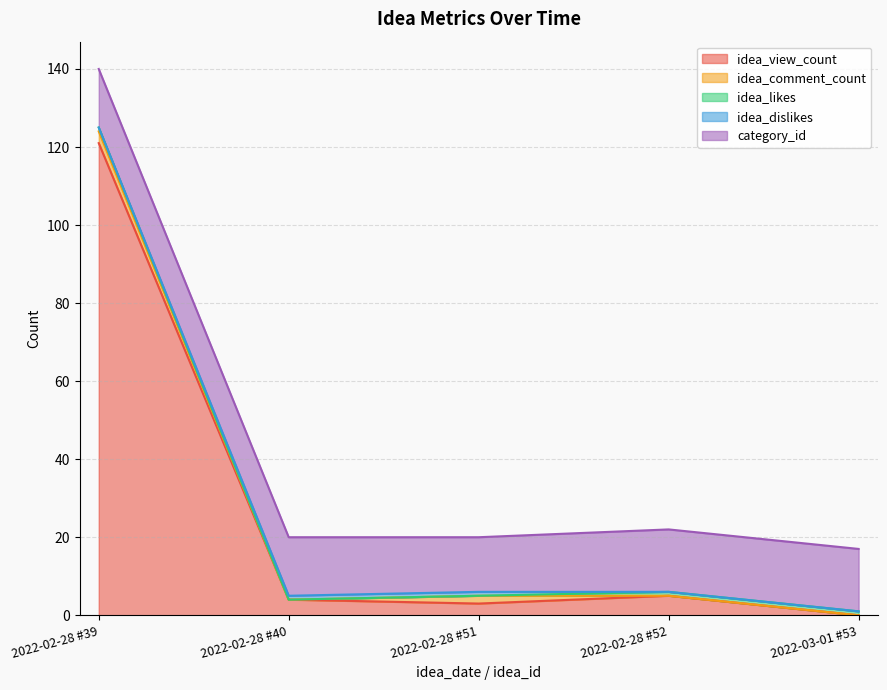

Which series ends up on top after the final intersection of idea_likes and idea_comment_count?

idea_likes